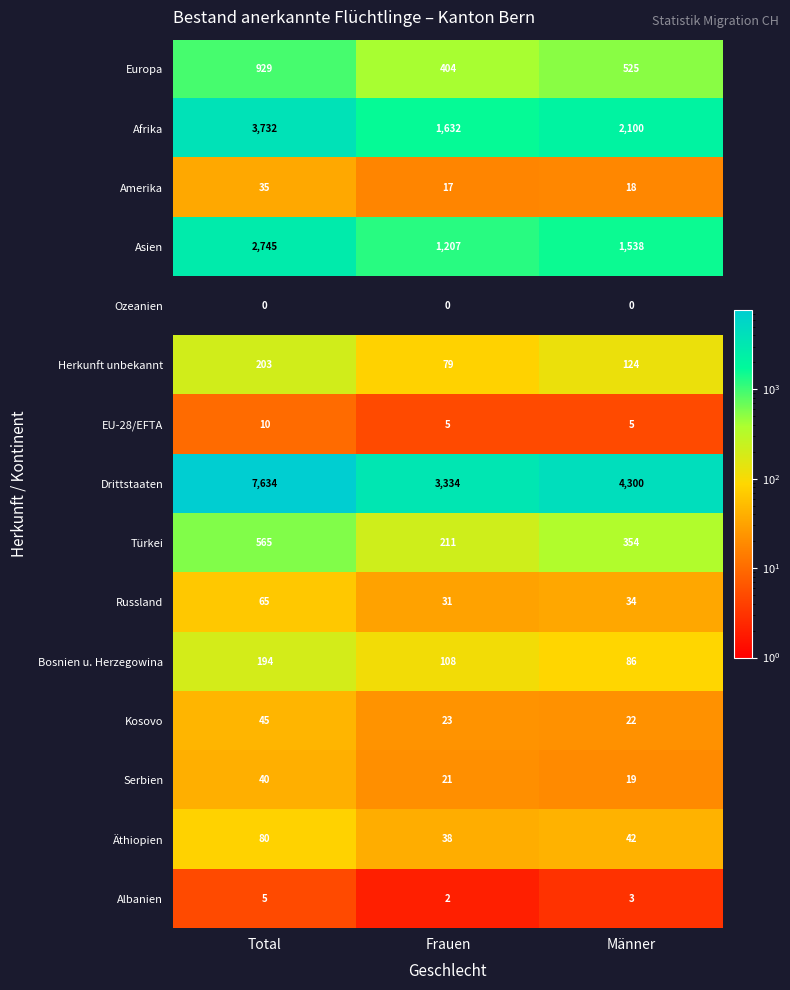

What is the difference between the second highest and minimum values in the Europa series?

121